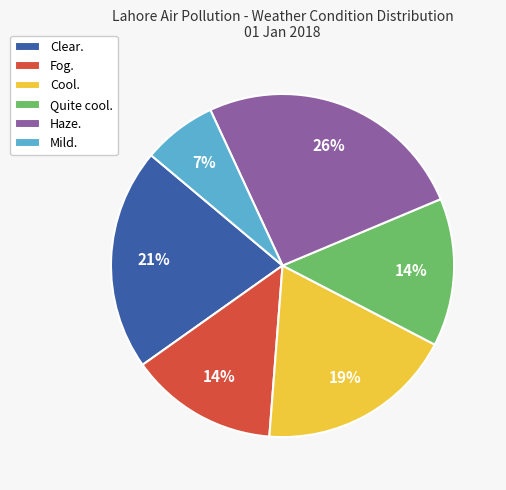

Is it true that Fog. is 20% of the pie?

False